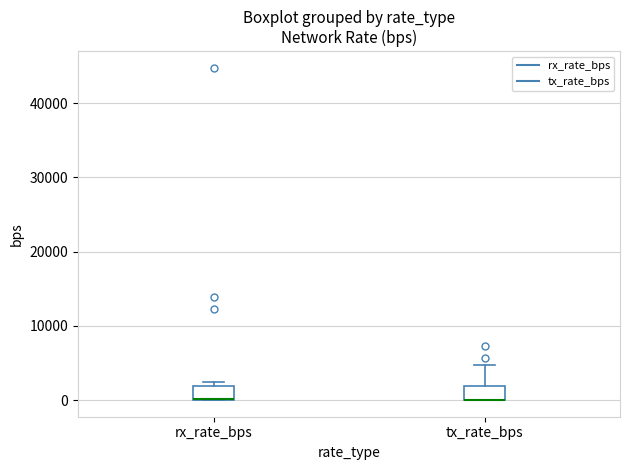

Where is the upper edge of the box for rx_rate_bps on the y-axis? The values are not printed on the chart, so give them approximately, as read against the axis.

2000